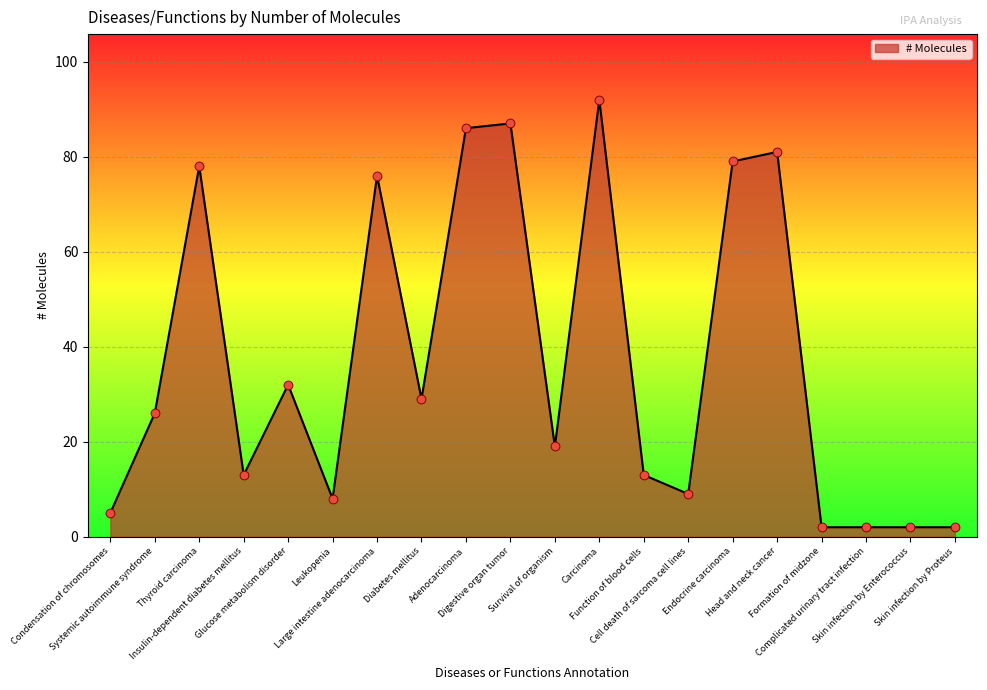

What is the change in value from Thyroid carcinoma to Skin infection by Enterococcus?

-76